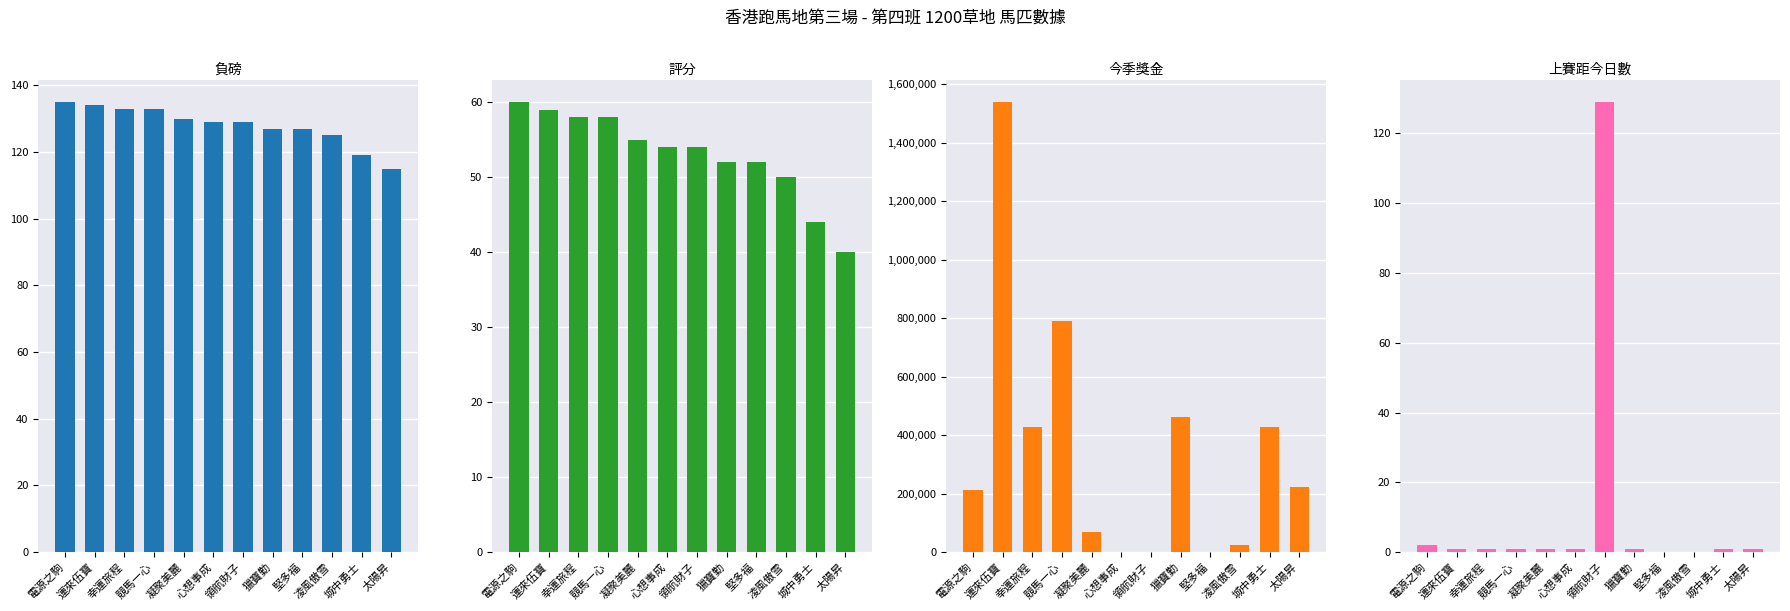

How many values in the 上賽距今日數 series are below 1?

2